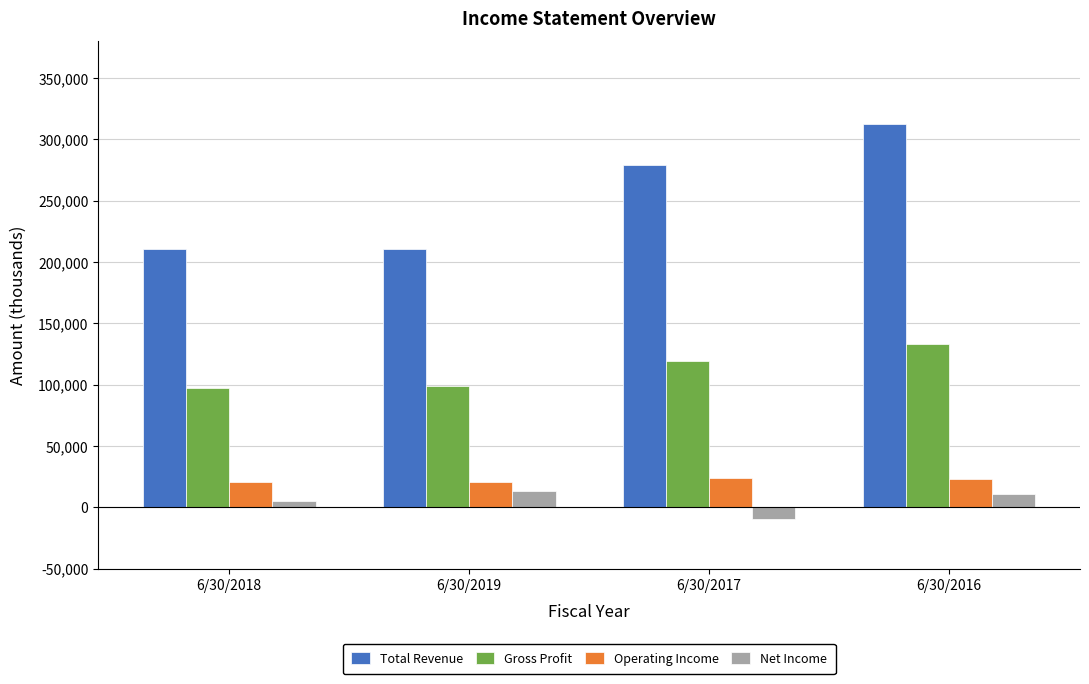

What is the sum of all Operating Income values?

88358